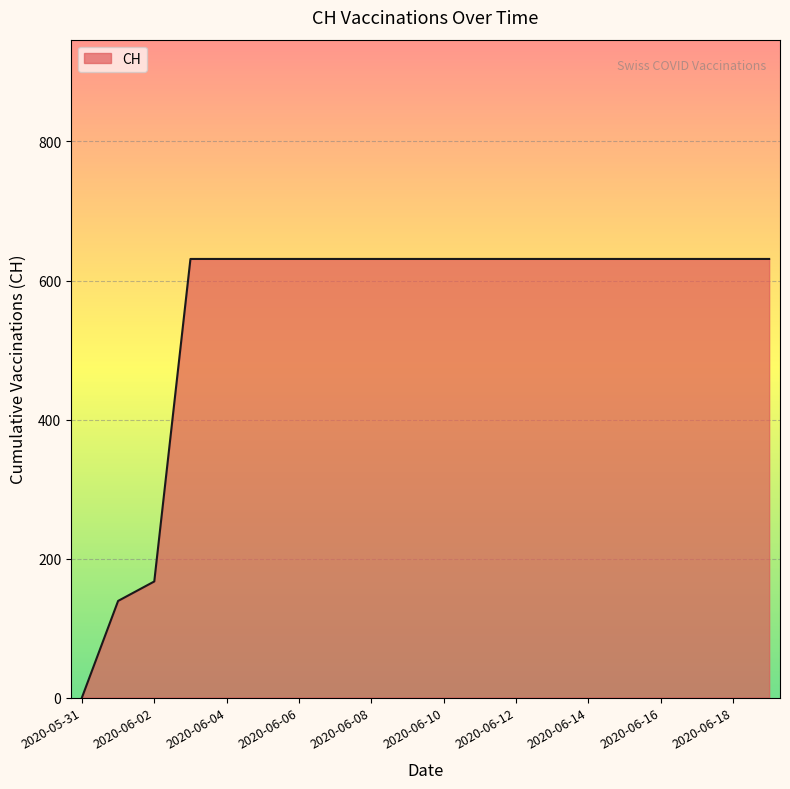

What is the difference between the maximum and minimum values?

631